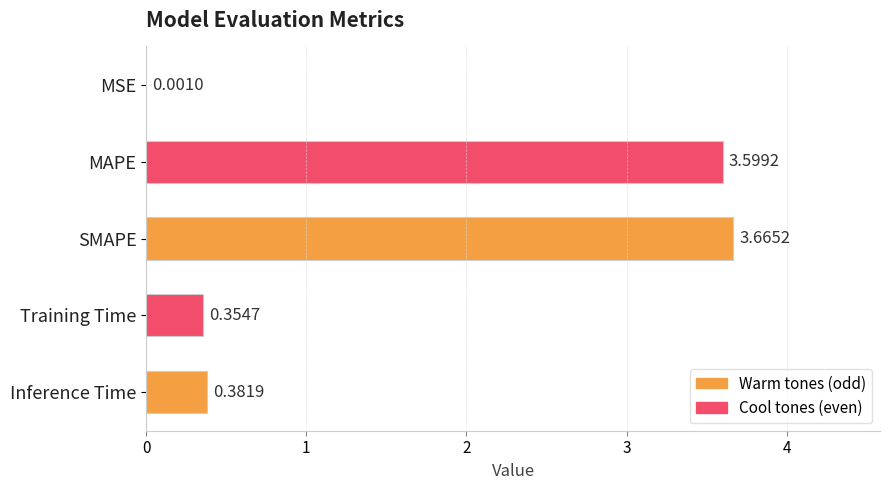

At which category does the chart reach its peak across all series?

SMAPE